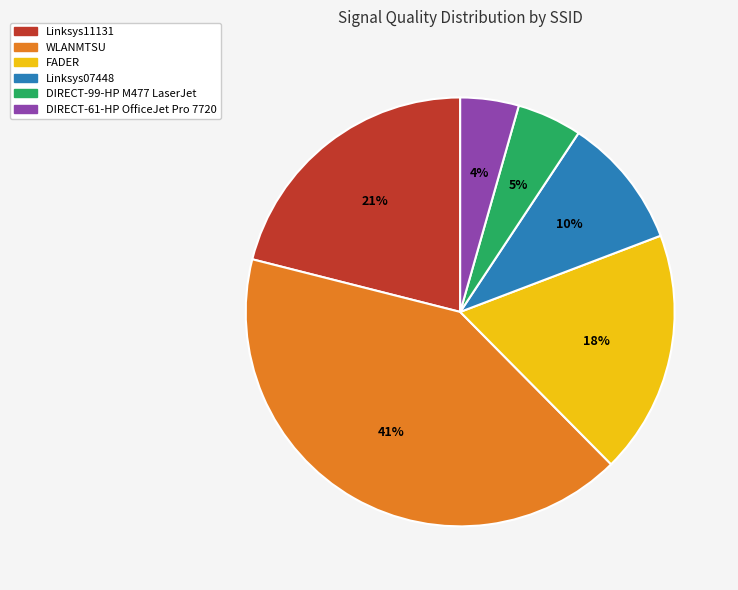

Is there a majority slice in this chart?

No